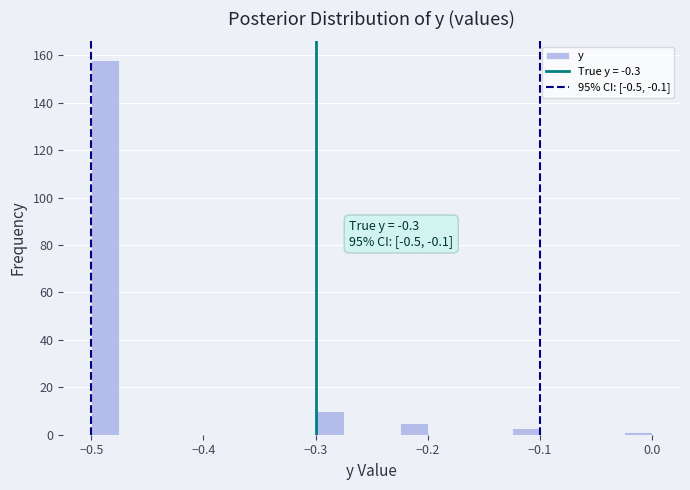

Read against the x-axis, roughly where is the centre of the tallest bar?

-0.49